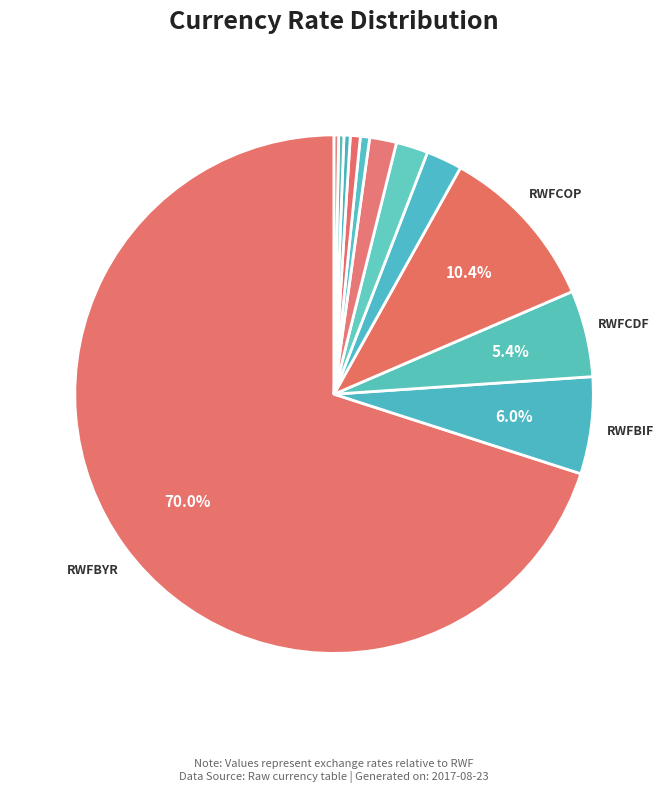

Count the number of slices in the pie.

12